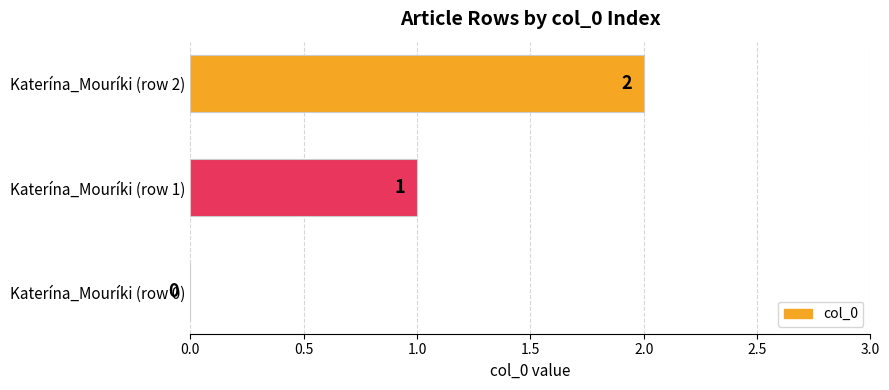

The chart shows a value of -1 at Katerína_Mouríki (row 0). True or false?

False